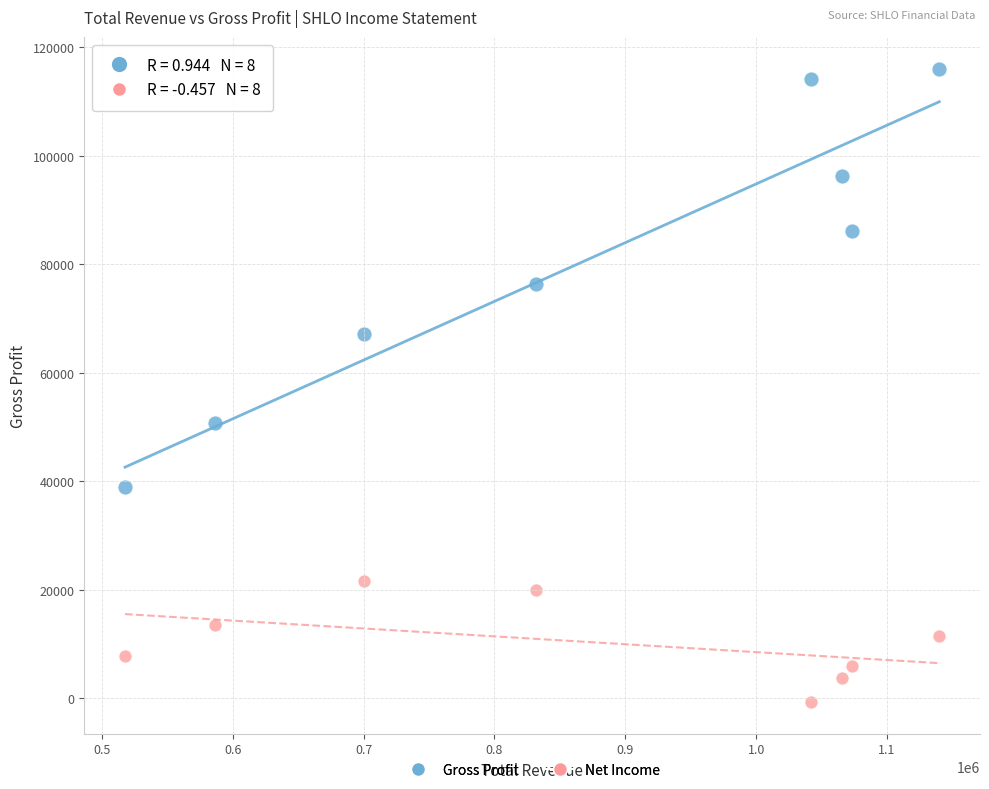

Across all data points, what is the range of Y values (max minus min)?

116800